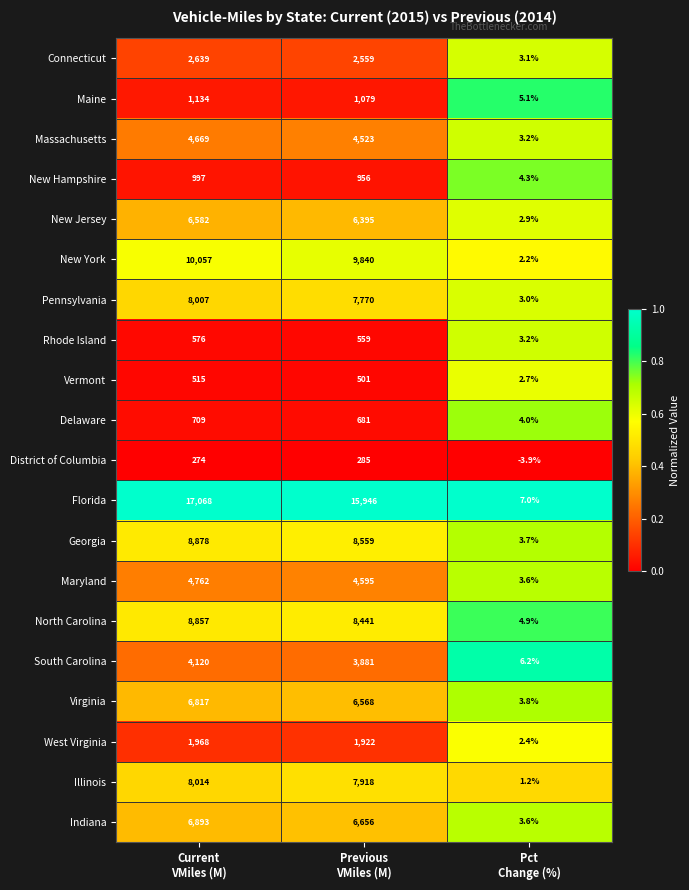

What is the sum of all South Carolina values?

8007.2